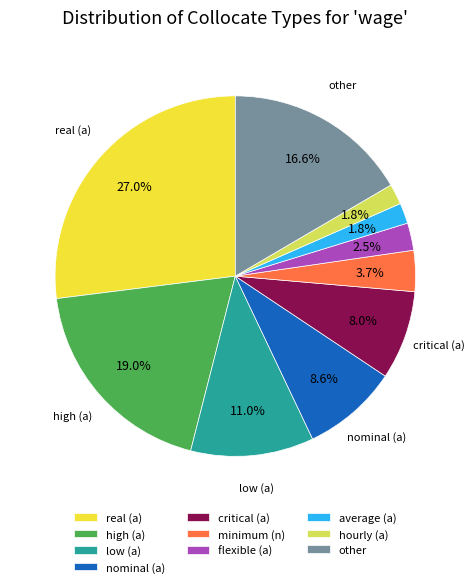

How many segments does this pie chart have?

10